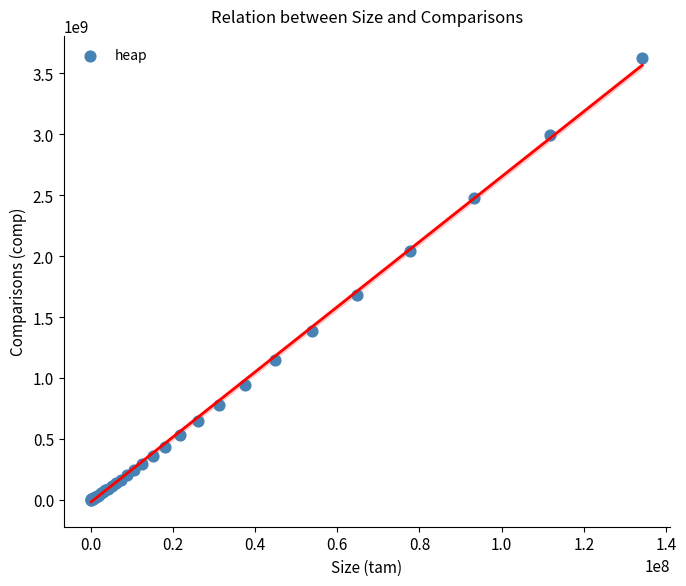

What Y value in the scatter plot is closest to 1812860012?

1680517760